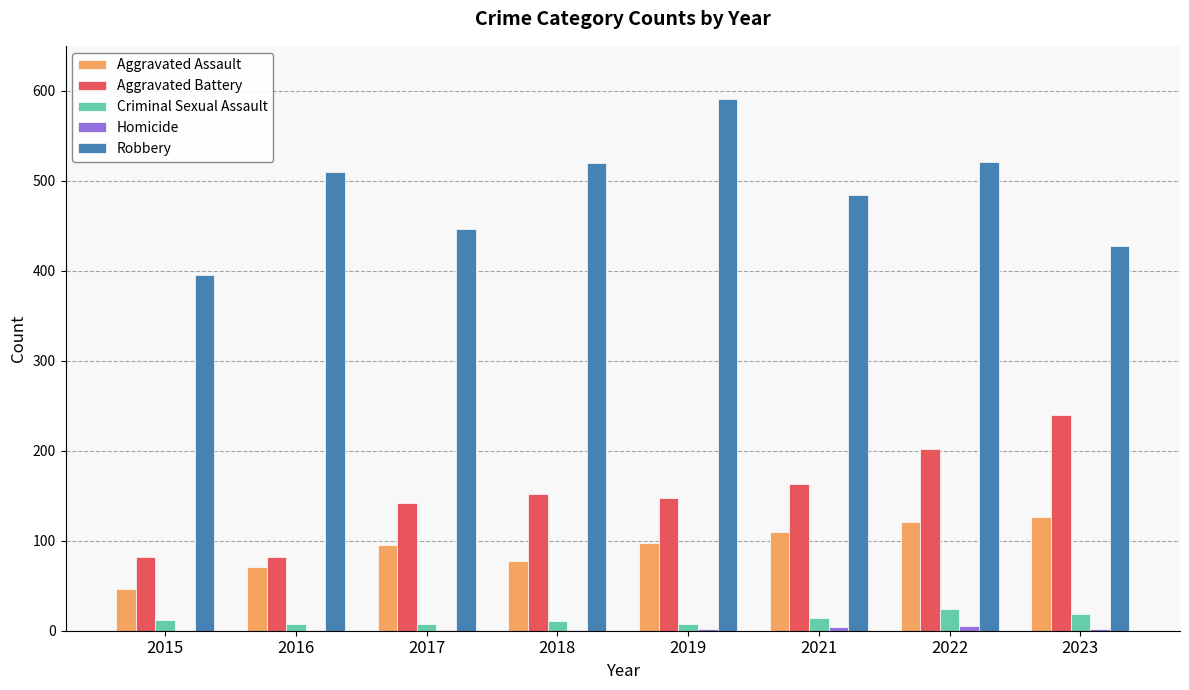

What is the sum of the Robbery values at 2019 and 2017?

1037